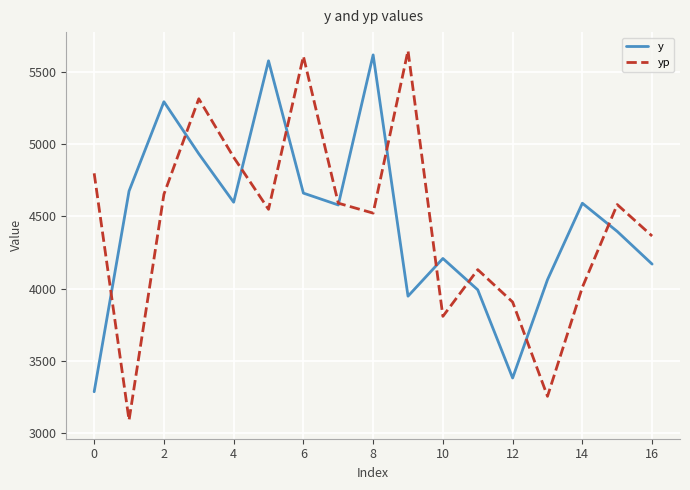

How many lines are shown in the chart?

2